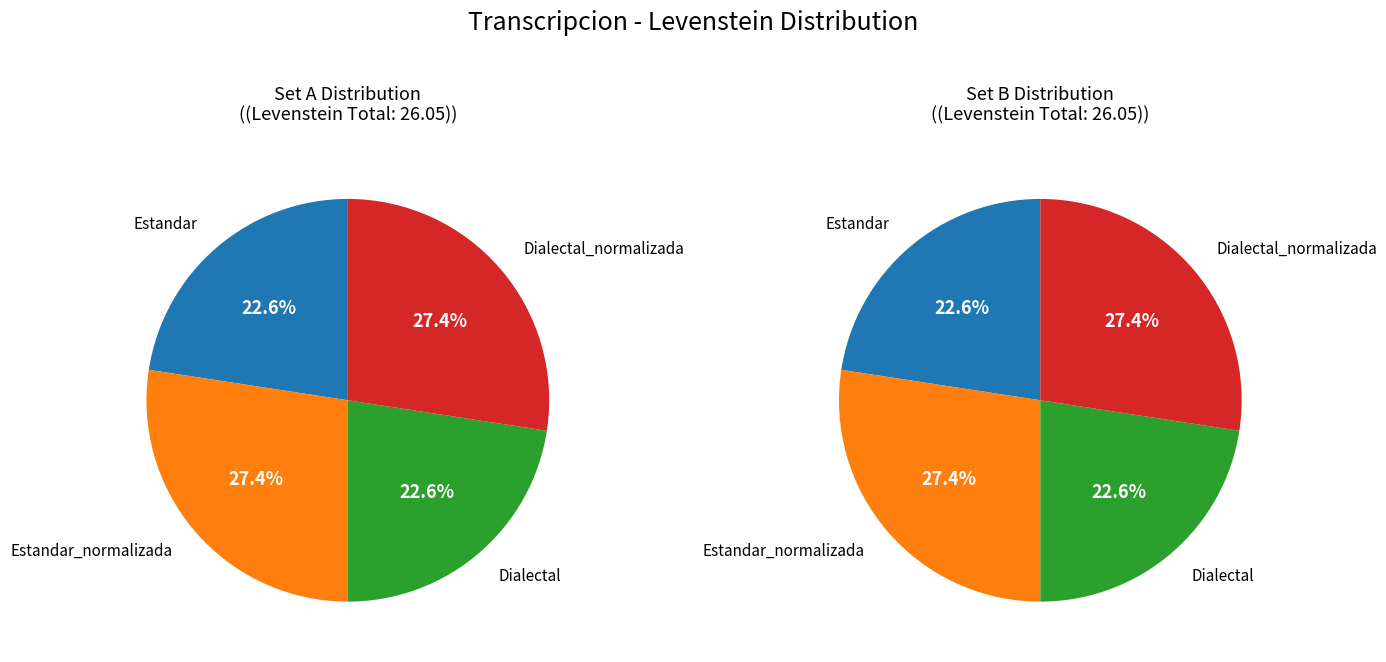

The Dialectal slice represents 23% of the pie. True or false?

True